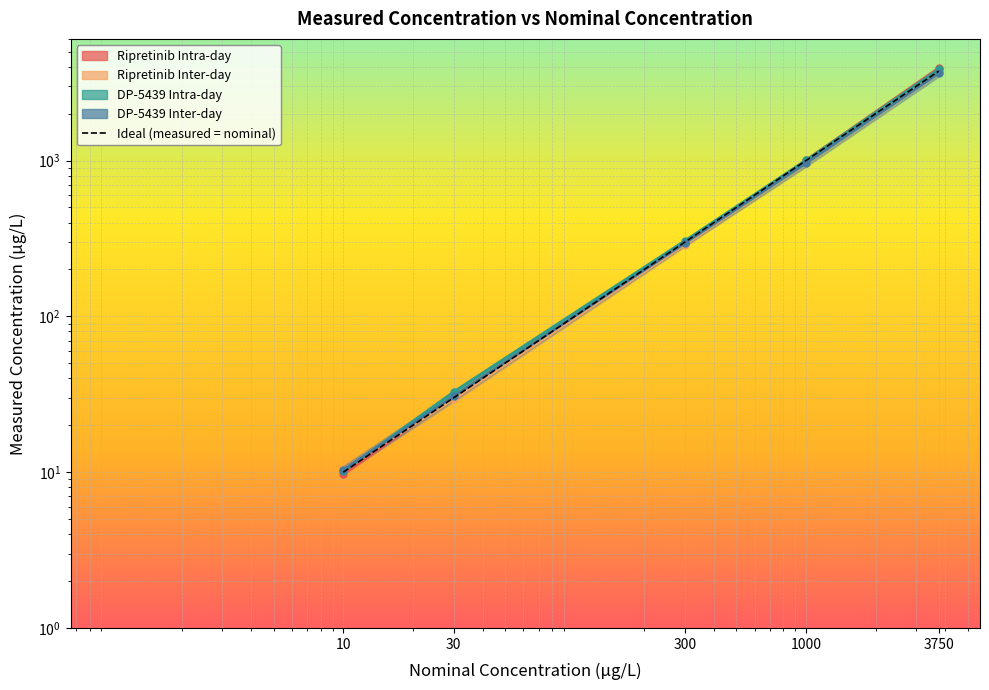

How many values are below 300?

2